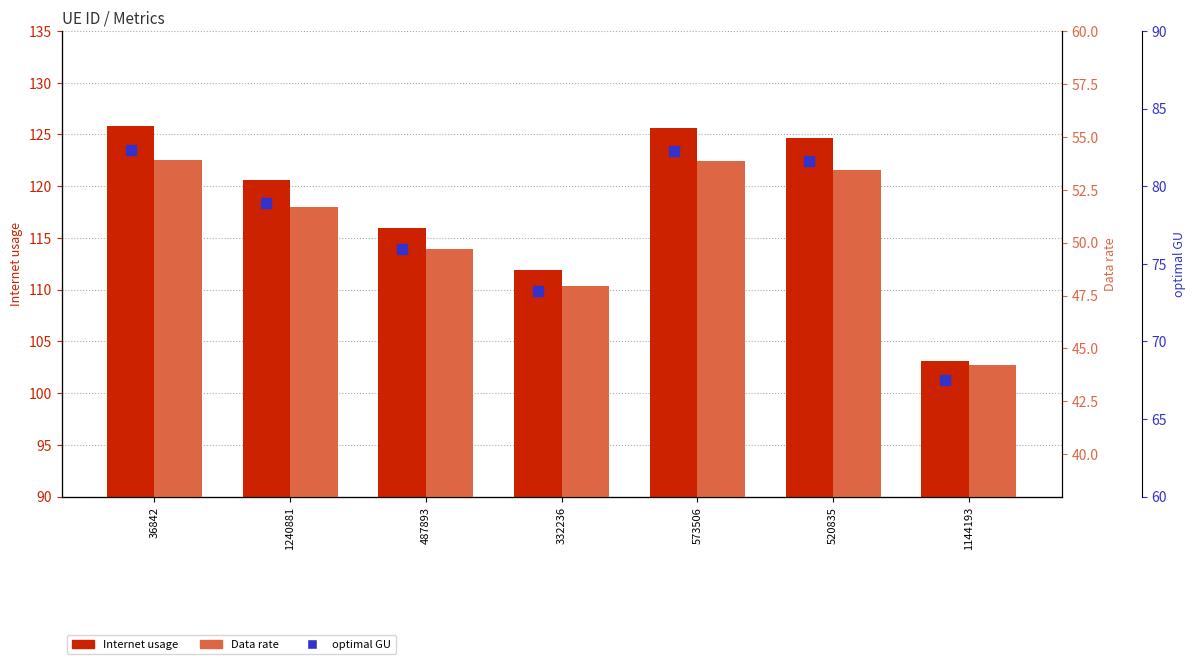

Is it true that optimal GU equals 81.6 at 520835?

True